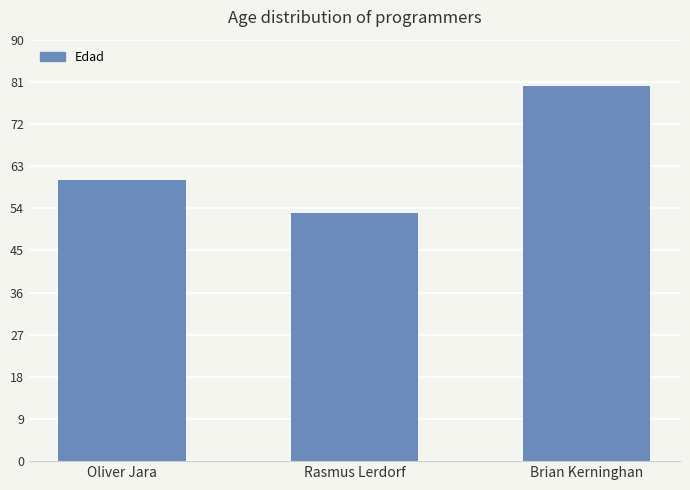

What is the label of the 3rd bar from the right?

Oliver Jara